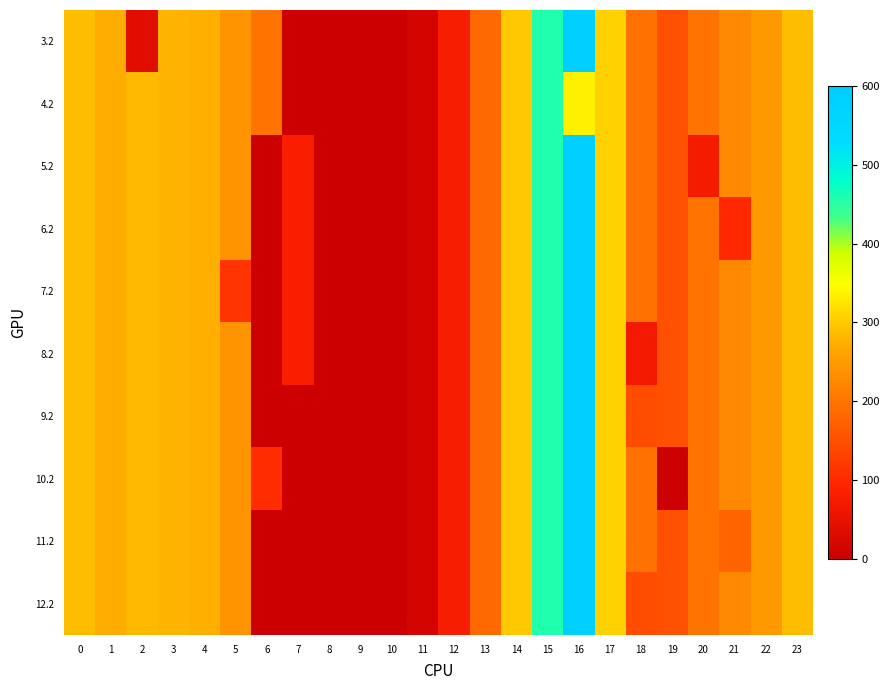

Reading left to right, extract all data points from this chart.

3.2: 0=287.1	1=272.7	2=37.9	3=281.0	4=274.4	5=241.8	6=200.1	7=0.0	8=0.0	9=0.0	10=0.0	11=15.5	12=78.1	13=185.0	14=297.7	15=456.0	16=581.7	17=306.2	18=196.3	19=150.8	20=199.2	21=226.4	22=247.4	23=287.5
4.2: 0=287.1	1=272.7	2=285.5	3=281.0	4=274.4	5=241.8	6=200.1	7=0.0	8=0.0	9=0.0	10=0.0	11=15.5	12=78.1	13=185.0	14=297.7	15=456.0	16=334.1	17=306.2	18=196.3	19=150.8	20=199.2	21=226.4	22=247.4	23=287.5
5.2: 0=287.1	1=272.7	2=285.5	3=281.0	4=274.4	5=241.8	6=0.0	7=79.7	8=0.0	9=0.0	10=0.0	11=15.5	12=78.1	13=185.0	14=297.7	15=456.0	16=581.7	17=306.2	18=196.3	19=150.8	20=72.0	21=226.4	22=247.4	23=287.5
6.2: 0=287.1	1=272.7	2=285.5	3=281.0	4=274.4	5=241.8	6=0.0	7=79.7	8=0.0	9=0.0	10=0.0	11=15.5	12=78.1	13=185.0	14=297.7	15=456.0	16=581.7	17=306.2	18=196.3	19=150.8	20=199.2	21=99.2	22=247.4	23=287.5
7.2: 0=287.1	1=272.7	2=285.5	3=281.0	4=274.4	5=114.6	6=0.0	7=79.7	8=0.0	9=0.0	10=0.0	11=15.5	12=78.1	13=185.0	14=297.7	15=456.0	16=581.7	17=306.2	18=196.3	19=150.8	20=199.2	21=226.4	22=247.4	23=287.5
8.2: 0=287.1	1=272.7	2=285.5	3=281.0	4=274.4	5=241.8	6=0.0	7=79.7	8=0.0	9=0.0	10=0.0	11=15.5	12=78.1	13=185.0	14=297.7	15=456.0	16=581.7	17=306.2	18=69.0	19=150.8	20=199.2	21=226.4	22=247.4	23=287.5
9.2: 0=287.1	1=272.7	2=285.5	3=281.0	4=274.4	5=241.8	6=0.0	7=0.0	8=0.0	9=0.0	10=0.0	11=15.5	12=78.1	13=185.0	14=297.7	15=456.0	16=581.7	17=306.2	18=148.8	19=150.8	20=199.2	21=226.4	22=247.4	23=287.5
10.2: 0=287.1	1=272.7	2=285.5	3=281.0	4=274.4	5=241.8	6=103.3	7=0.0	8=0.0	9=0.0	10=0.0	11=15.5	12=78.1	13=185.0	14=297.7	15=456.0	16=581.7	17=306.2	18=196.3	19=0.0	20=199.2	21=226.4	22=247.4	23=287.5
11.2: 0=287.1	1=272.7	2=285.5	3=281.0	4=274.4	5=241.8	6=0.0	7=0.0	8=0.0	9=0.0	10=0.0	11=15.5	12=78.1	13=185.0	14=297.7	15=456.0	16=581.7	17=306.2	18=196.3	19=150.8	20=199.2	21=178.9	22=247.4	23=287.5
12.2: 0=287.1	1=272.7	2=285.5	3=281.0	4=274.4	5=241.8	6=0.0	7=0.0	8=0.0	9=0.0	10=0.0	11=15.5	12=78.1	13=185.0	14=297.7	15=456.0	16=581.7	17=306.2	18=148.8	19=150.8	20=199.2	21=226.4	22=247.4	23=287.5